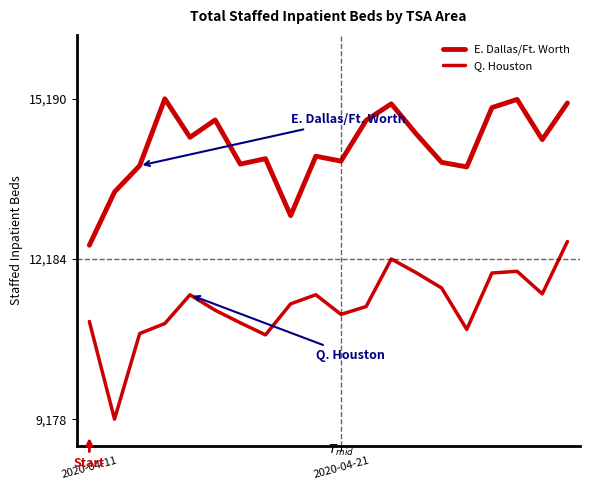

How many lines are shown in the chart?

2